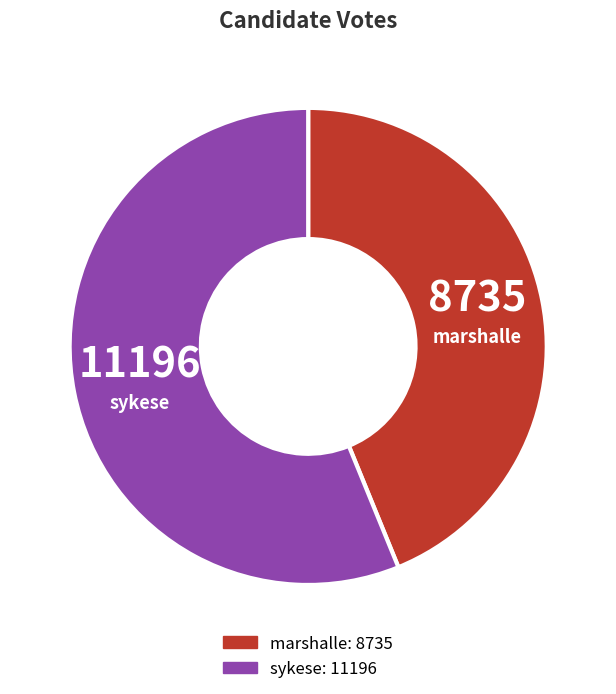

True or false: marshalle accounts for 44% of the total.

True